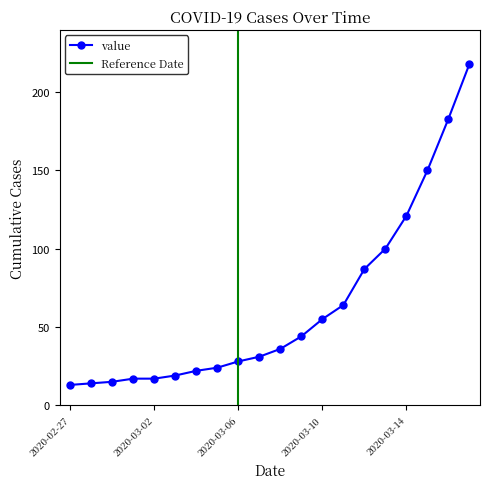

What is the sum of the values at 2020-03-09 and 2020-03-13?

144